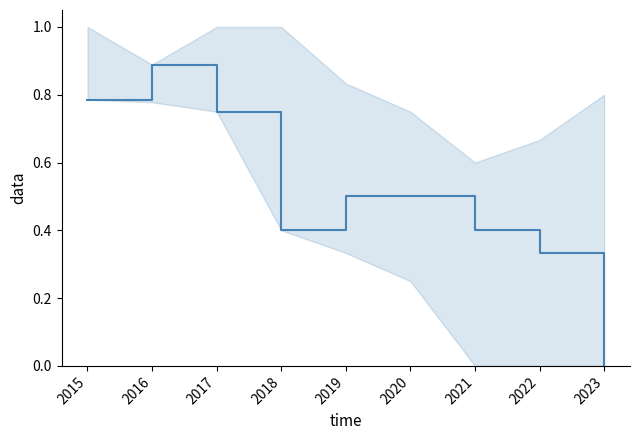

Does the chart have visible grid lines?

No